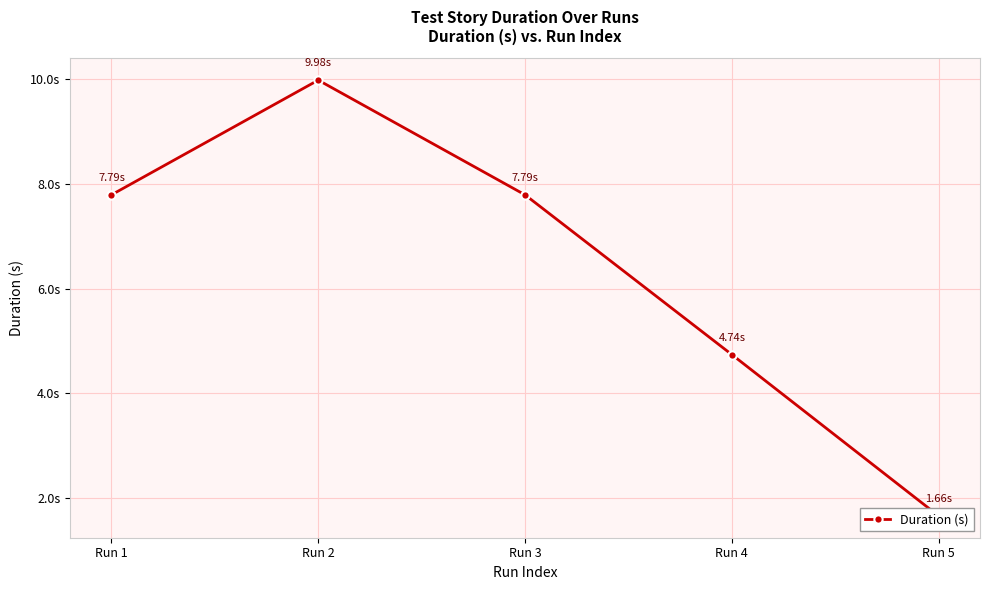

At which label does the data first exceed 7?

Run 1